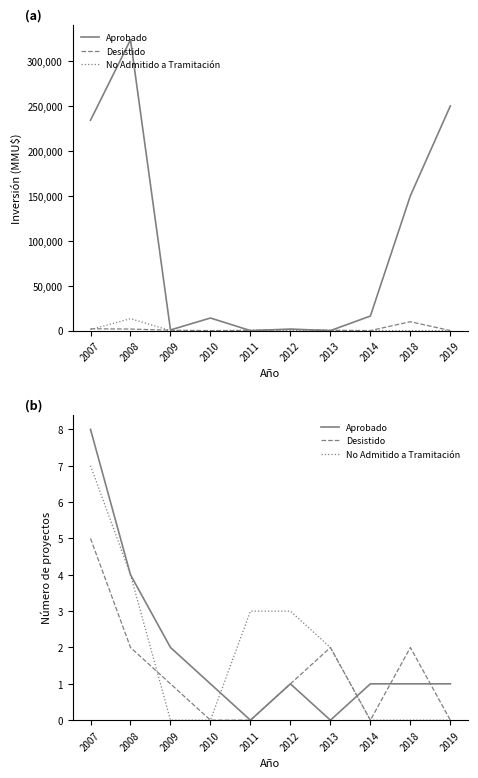

The value of No Admitido a Tramitación at 2014 is 0. True or false?

True